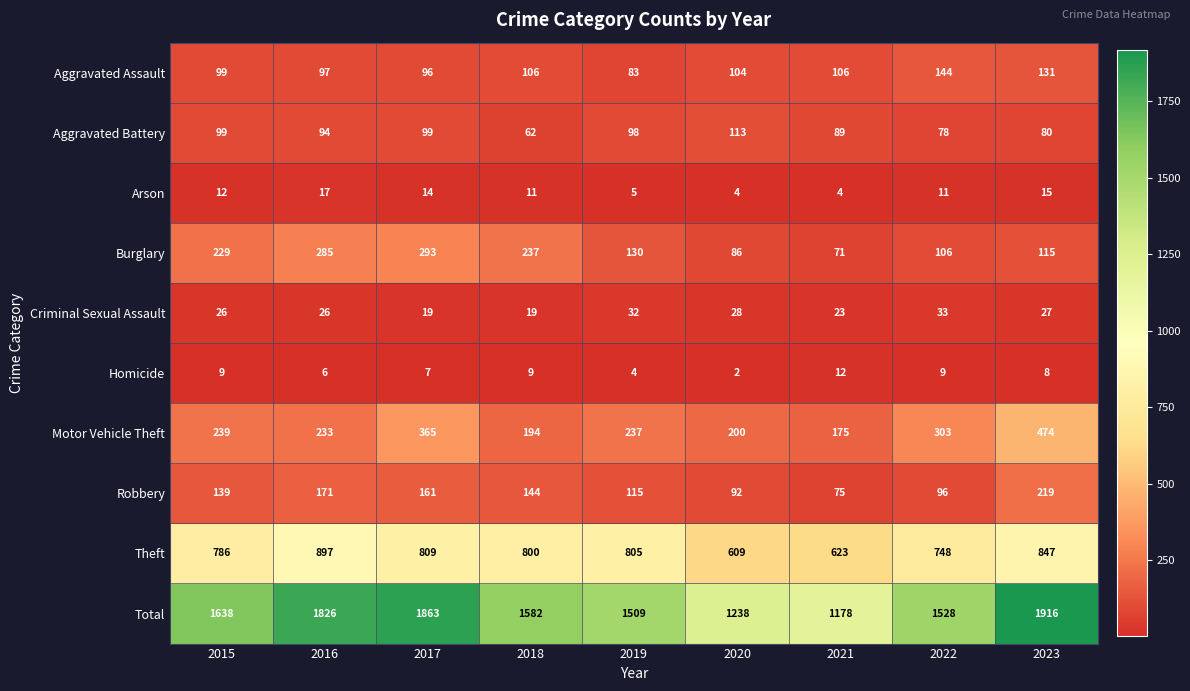

Which series has the largest total across all categories?

Total